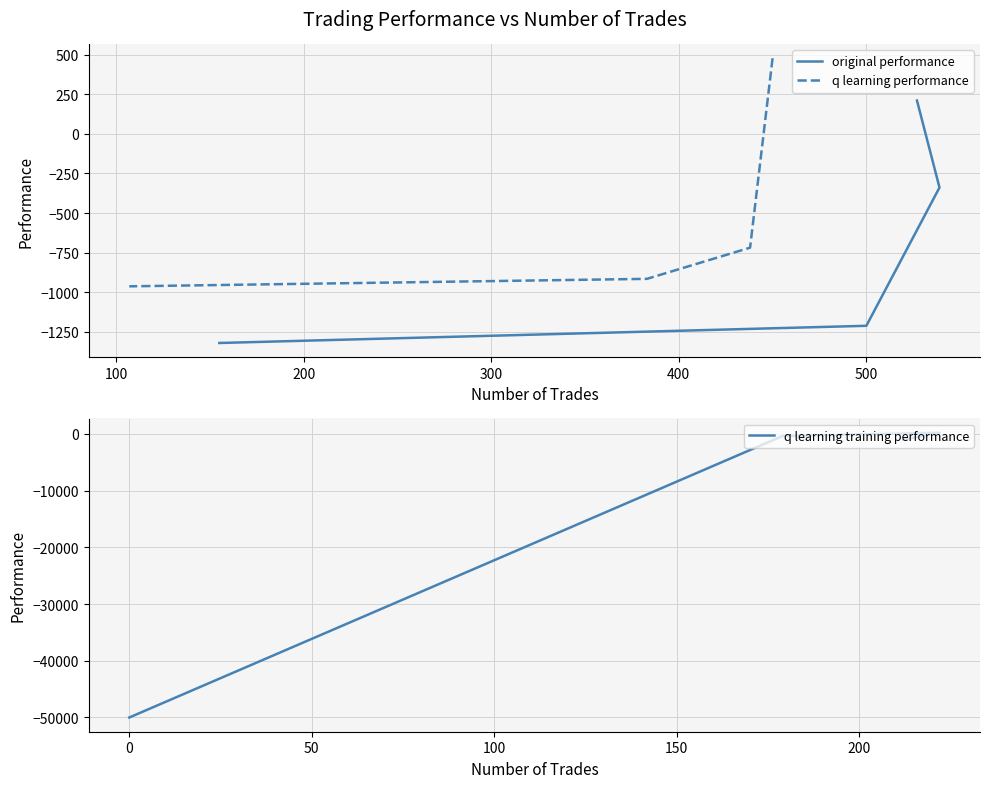

True or false: q learning performance has a value of 717.6 at 0.

False